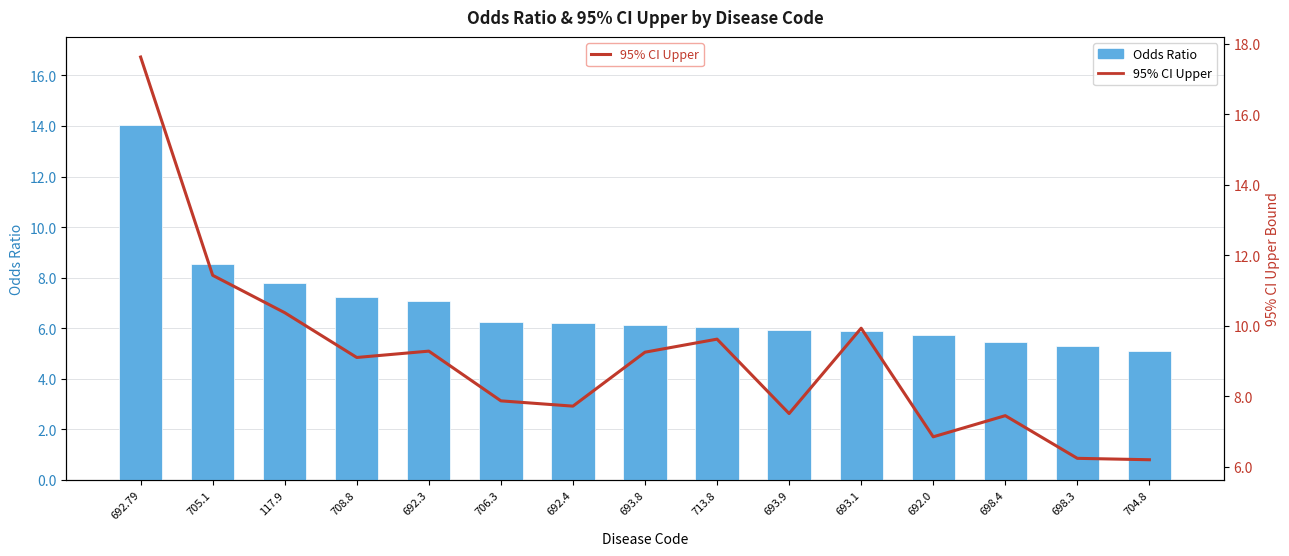

Which label corresponds to the smallest value in the chart?

704.8